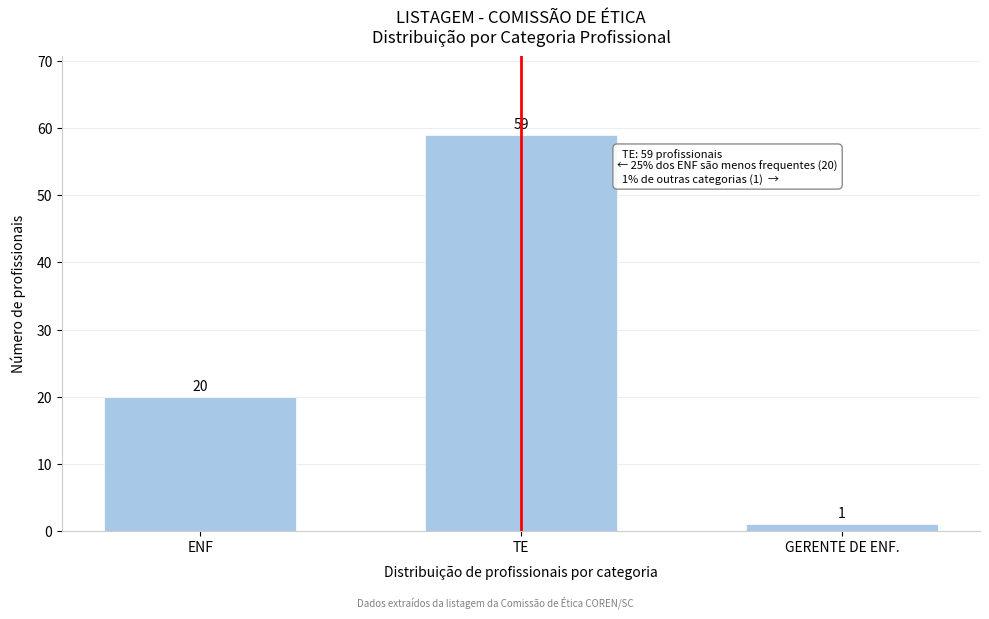

Reading left to right, extract all data points from this chart.

20	59	1